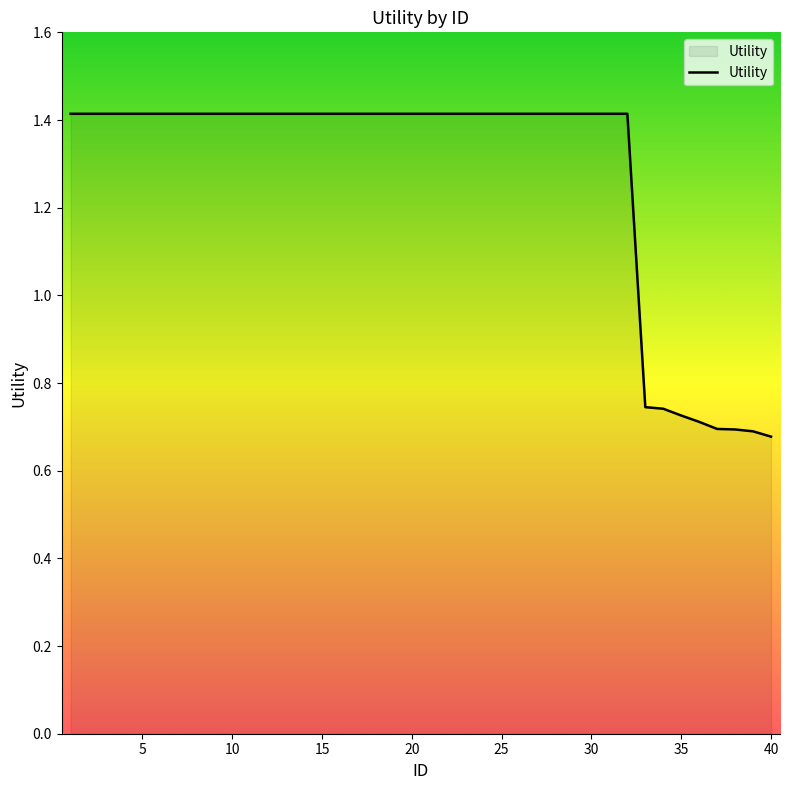

What is the maximum value shown in the chart?

1.4